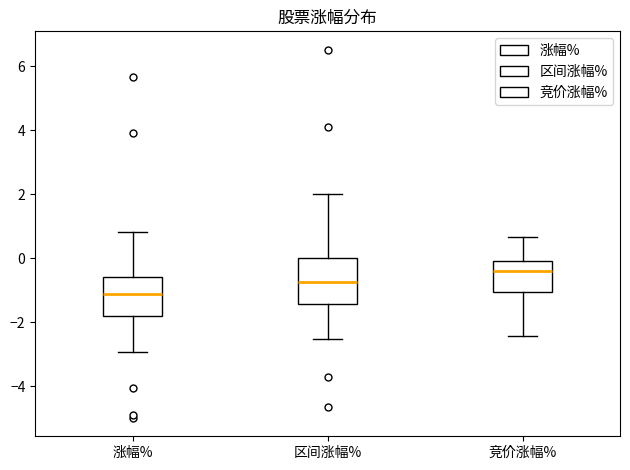

Which box is the tallest, from its lower edge to its upper edge?

区间涨幅%